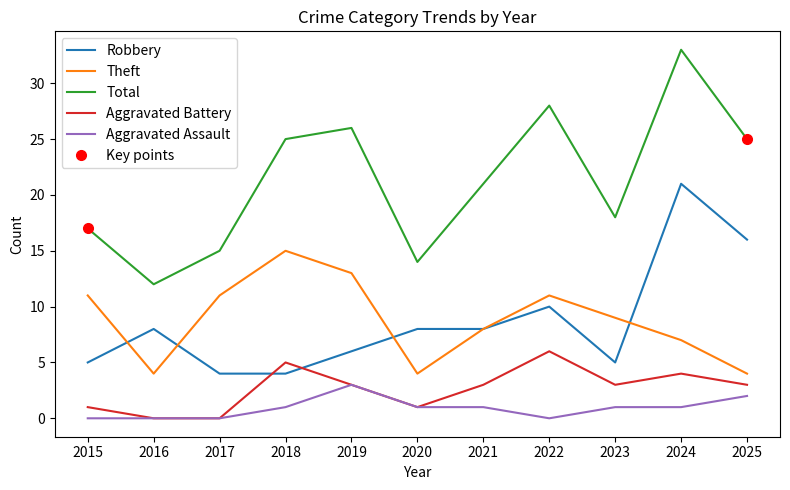

Is the value of Aggravated Battery at 2025 greater than the value of Aggravated Assault at 2024?

Yes